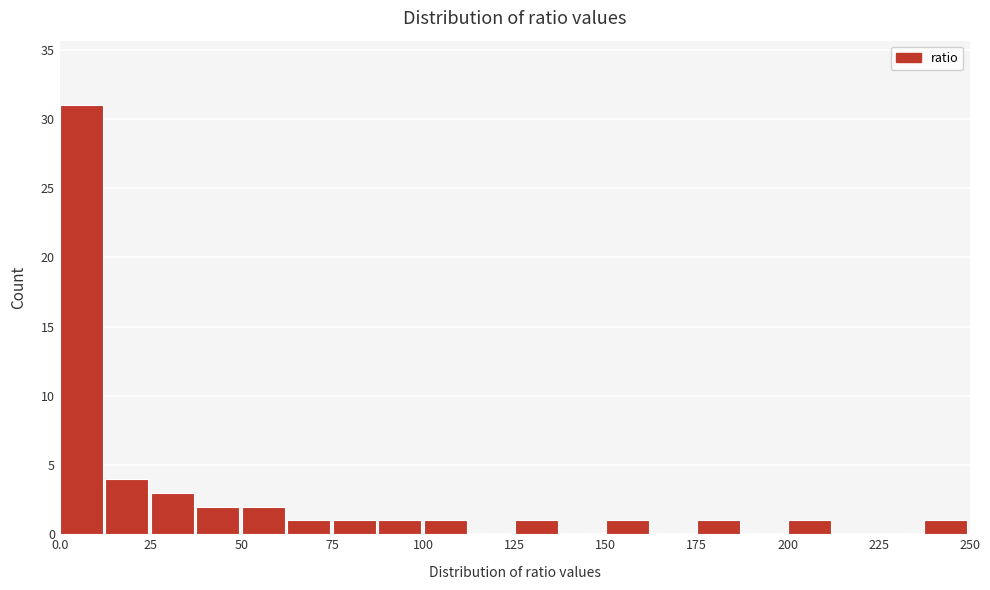

Around what value on the x-axis is the tallest bar? Give the approximate position of its centre, as read against the axis.

5